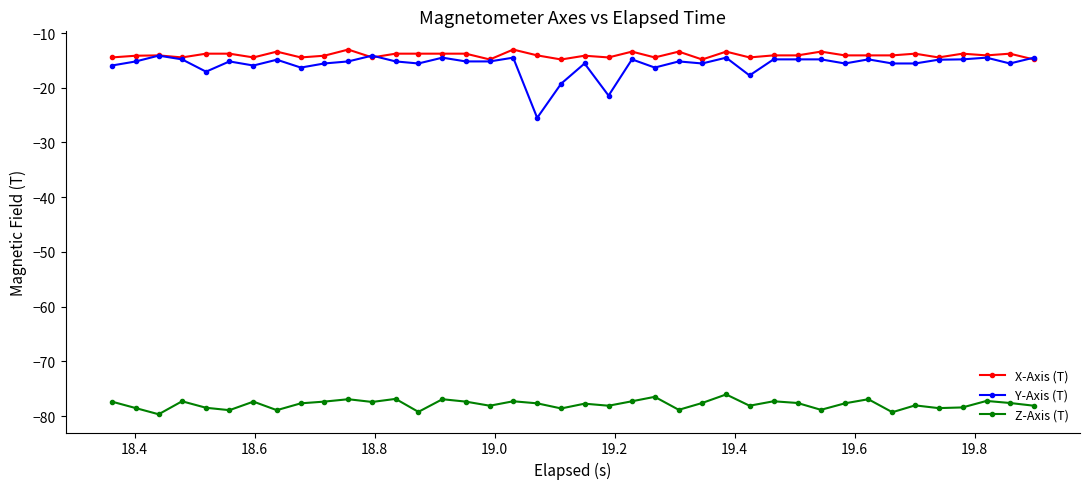

Does the chart display data point markers on the line(s)?

Yes